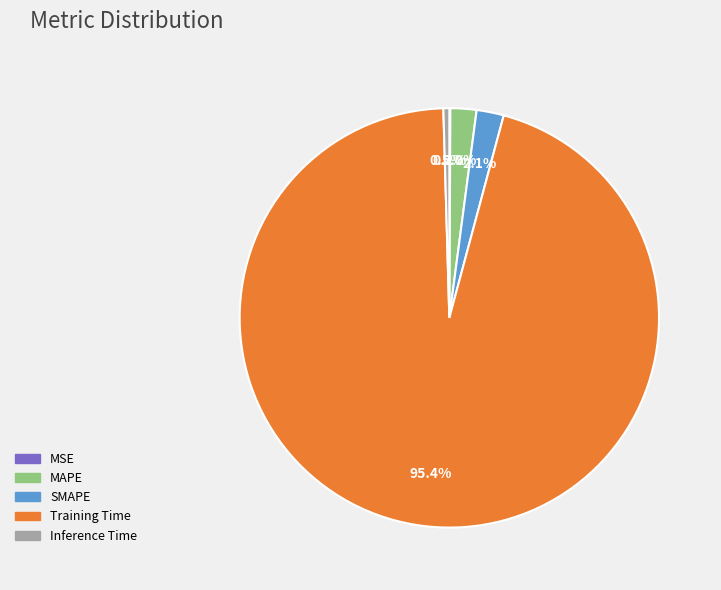

What is the largest slice in the pie chart?

Training Time